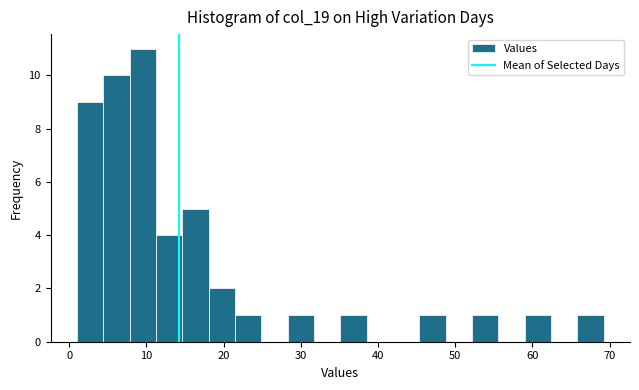

Read against the x-axis, roughly where is the centre of the tallest bar?

10